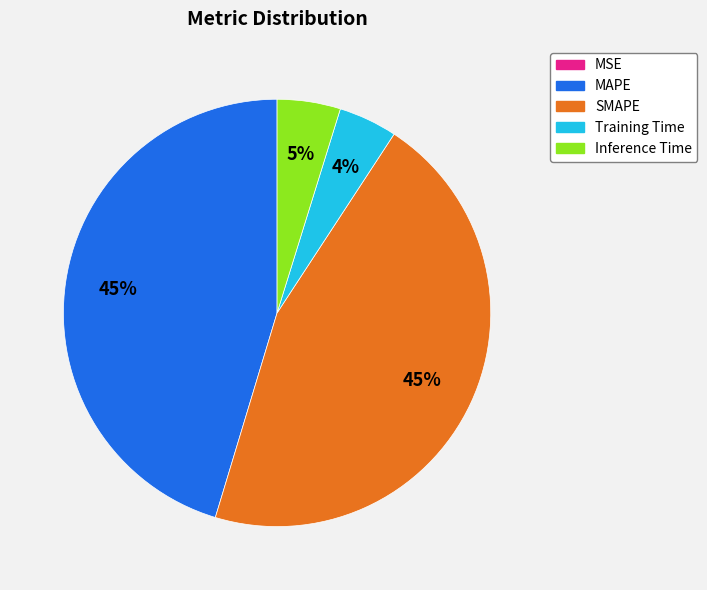

Is it true that SMAPE is 45% of the pie?

True